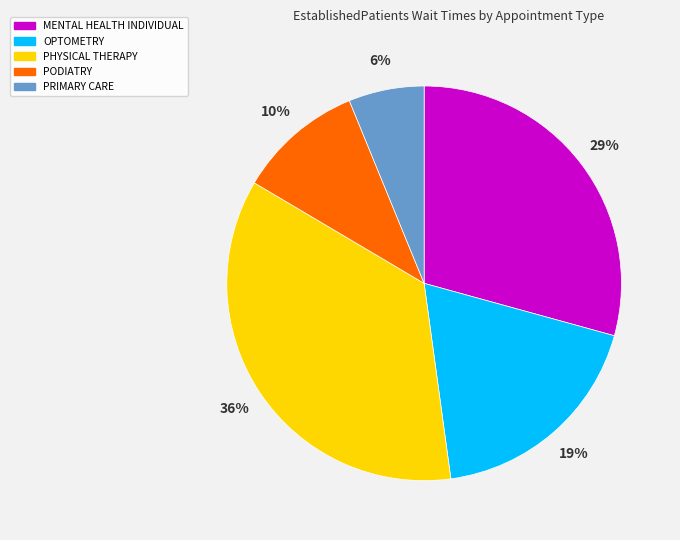

What percentage is the PHYSICAL THERAPY slice, to the nearest percent?

36%